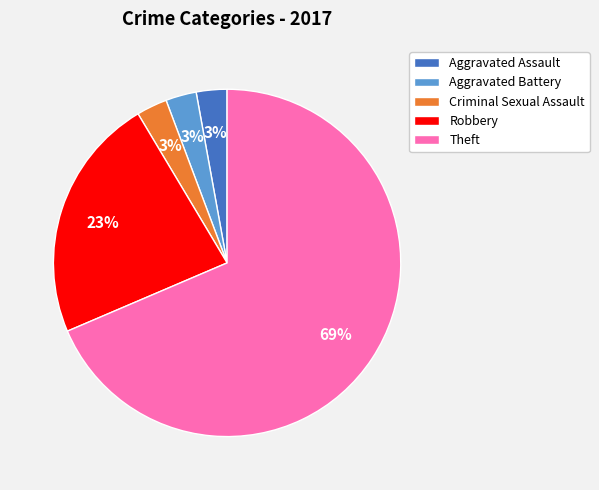

Which slice represents more than half of the pie?

Theft